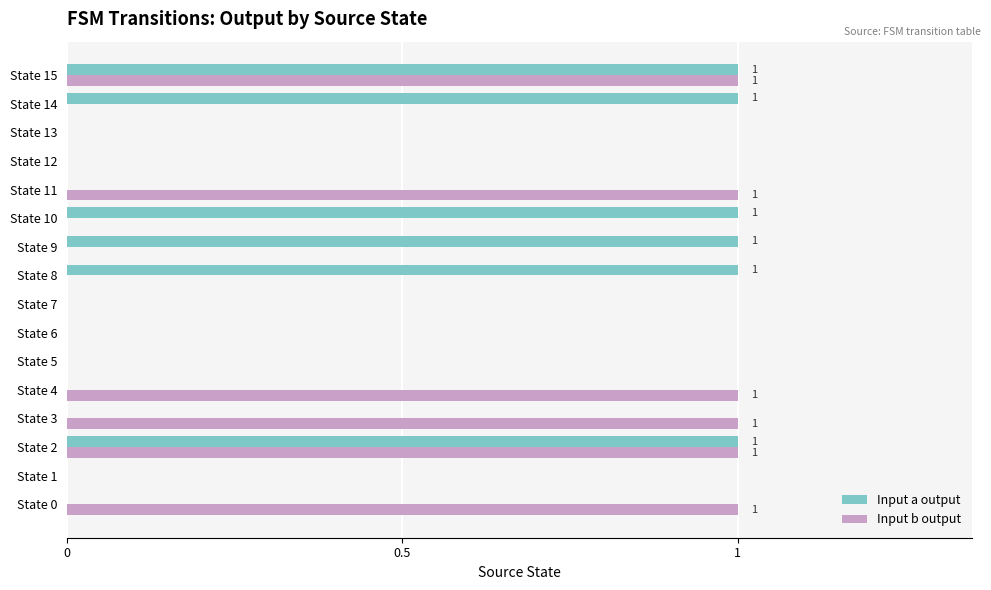

Between State 10 and State 12, which series saw the biggest shift?

Input a output